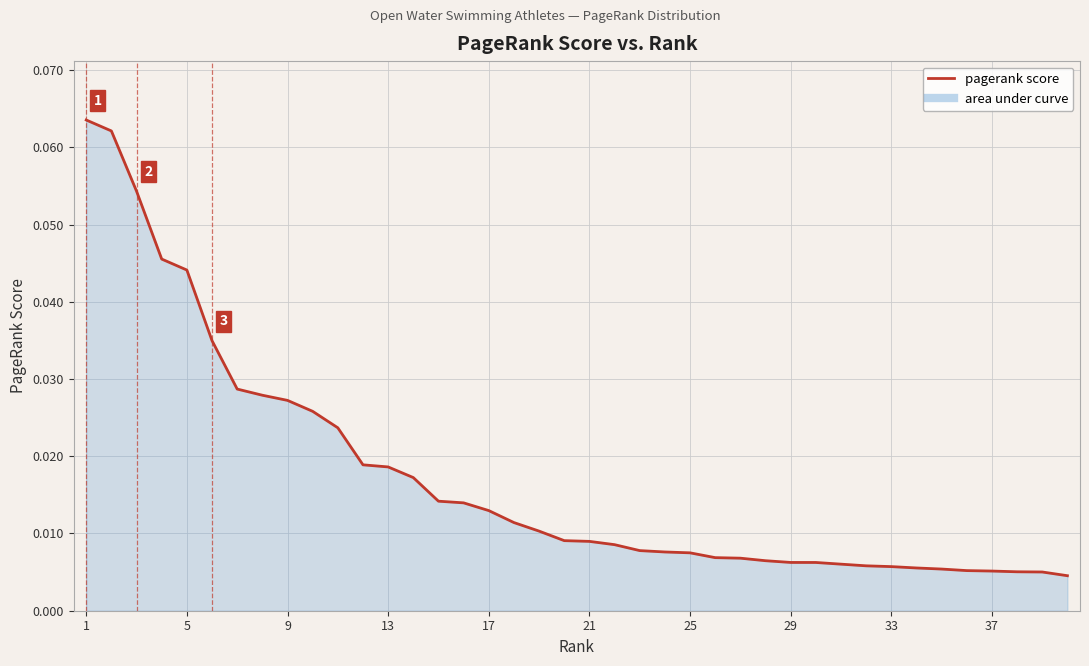

Does the chart display data point markers on the line(s)?

No